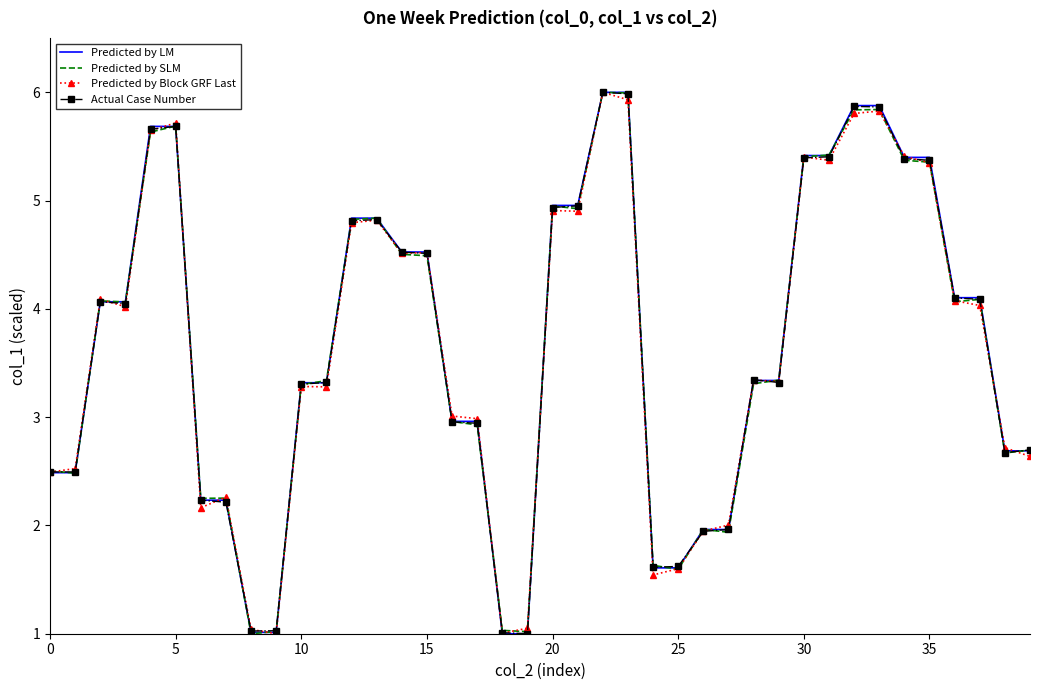

Which series ends up on top after the final intersection of Predicted by SLM and Predicted by LM?

Predicted by SLM